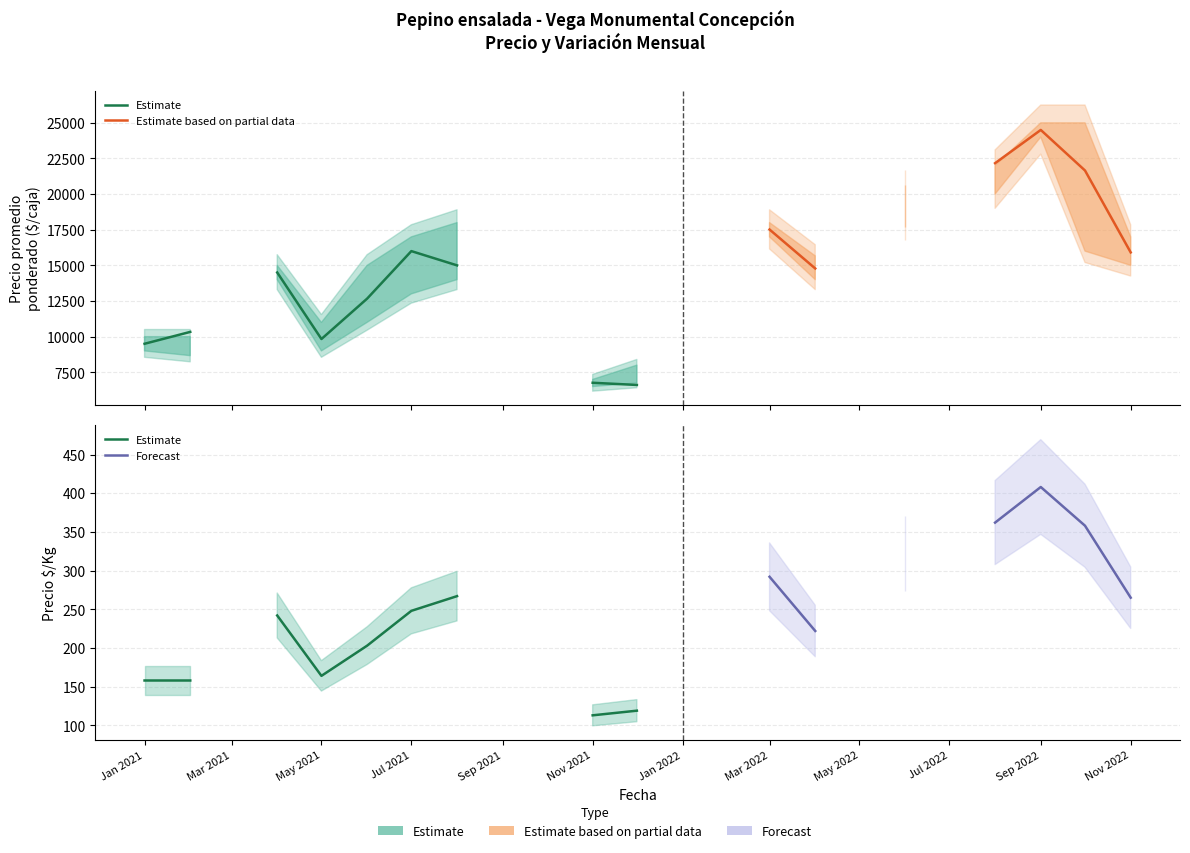

What is the difference between the Precio maximo values at 2021-05 and 2022-11?

6000